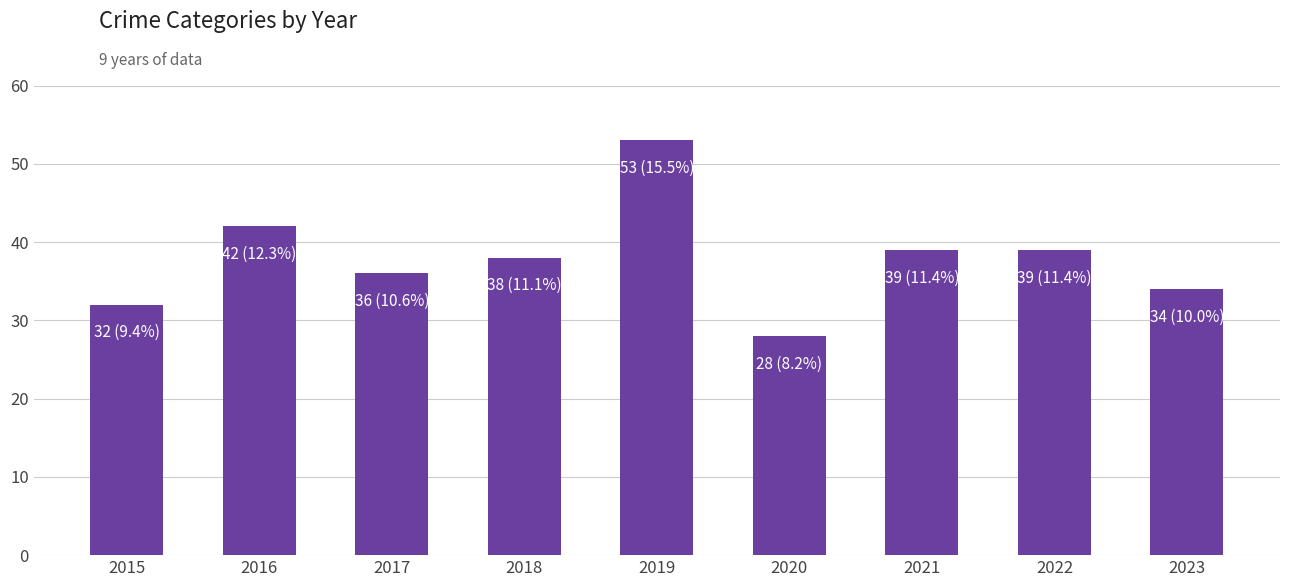

What is the smallest value displayed?

28